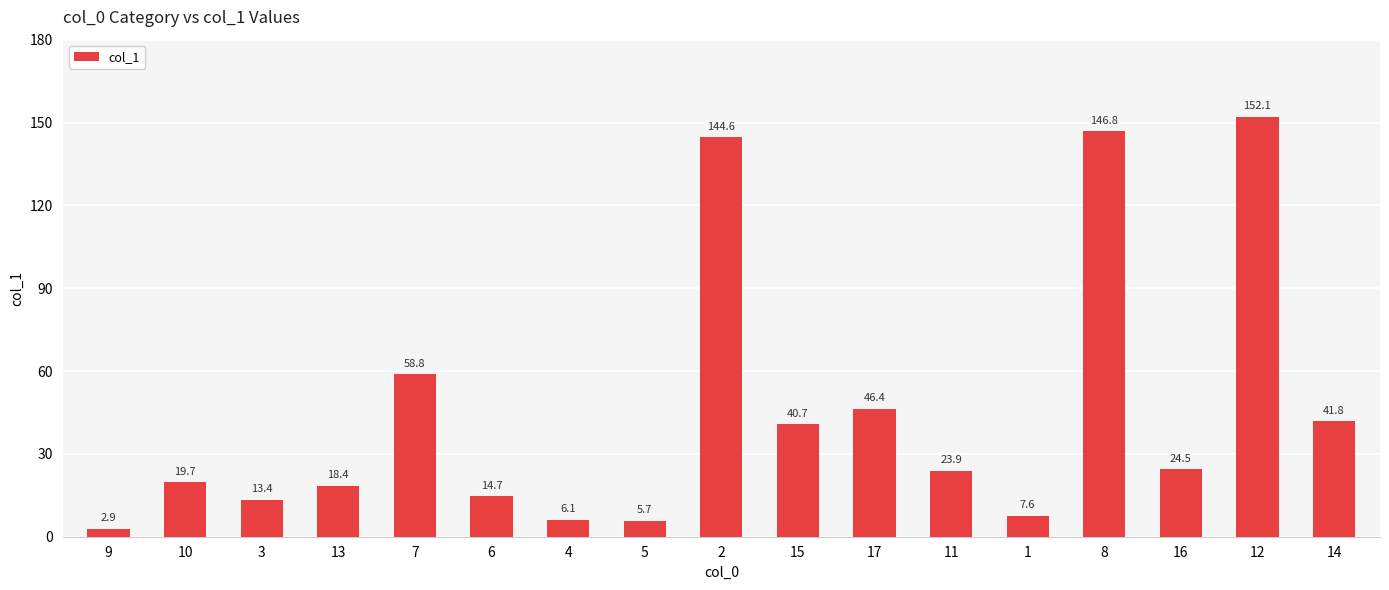

Rank the categories by value from lowest to highest.

9, 5, 4, 1, 3, 6, 13, 10, 11, 16, 15, 14, 17, 7, 2, 8, 12